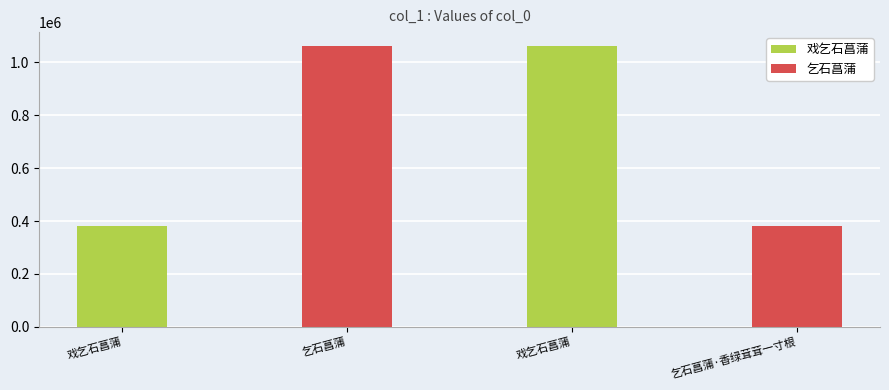

At which label does the data first exceed 1061205?

乞石菖蒲